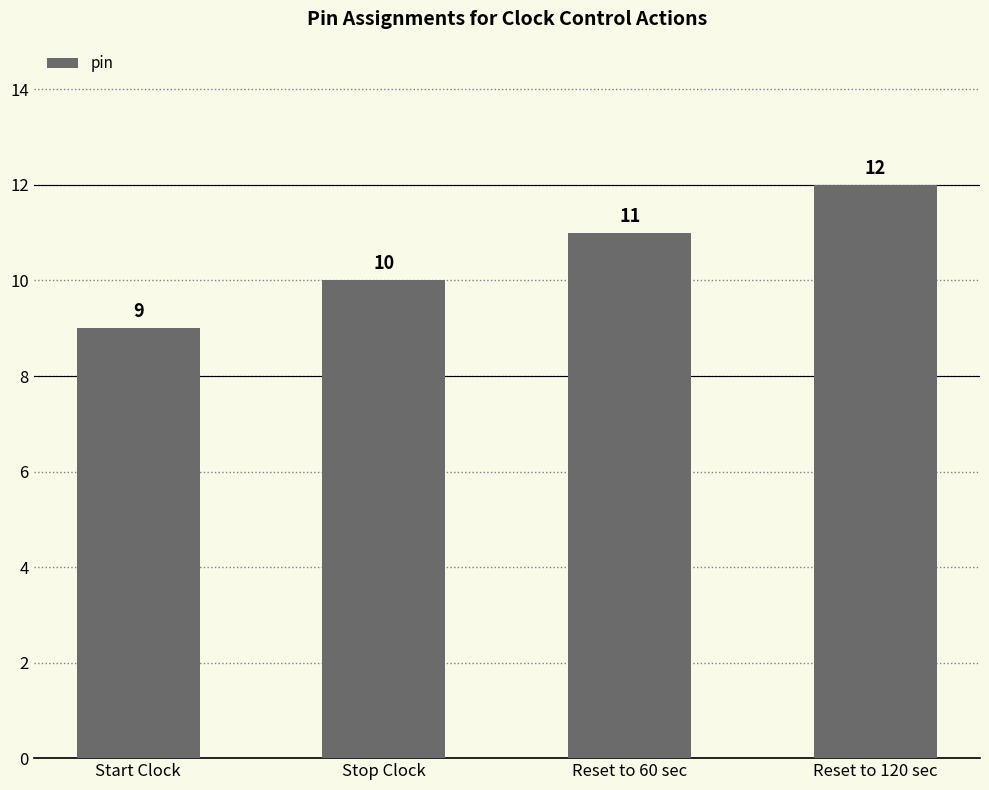

Does the chart contain any negative values?

No